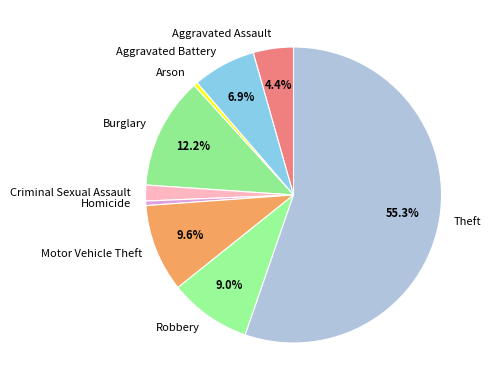

Which category has the biggest portion of the pie?

Theft